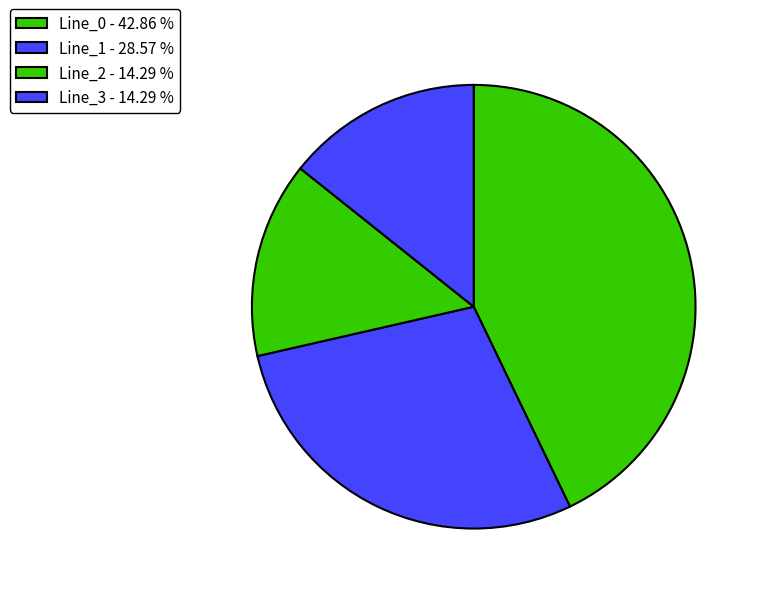

Is the sum of Line_1 and Line_3 greater than half?

No